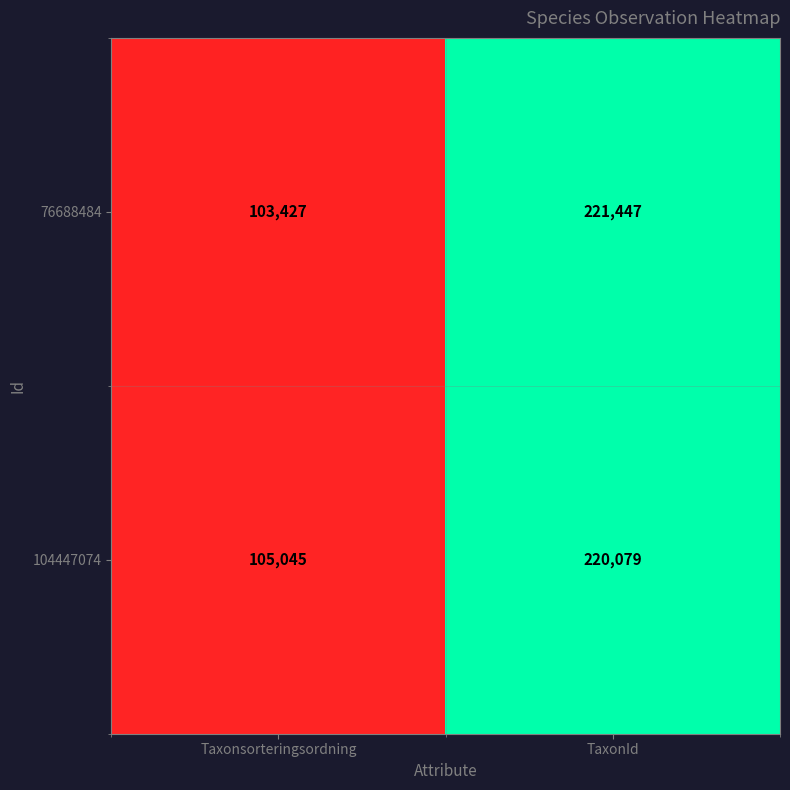

Reading left to right, what are all the values shown in this chart?

76688484: 103427	221447
104447074: 105045	220079